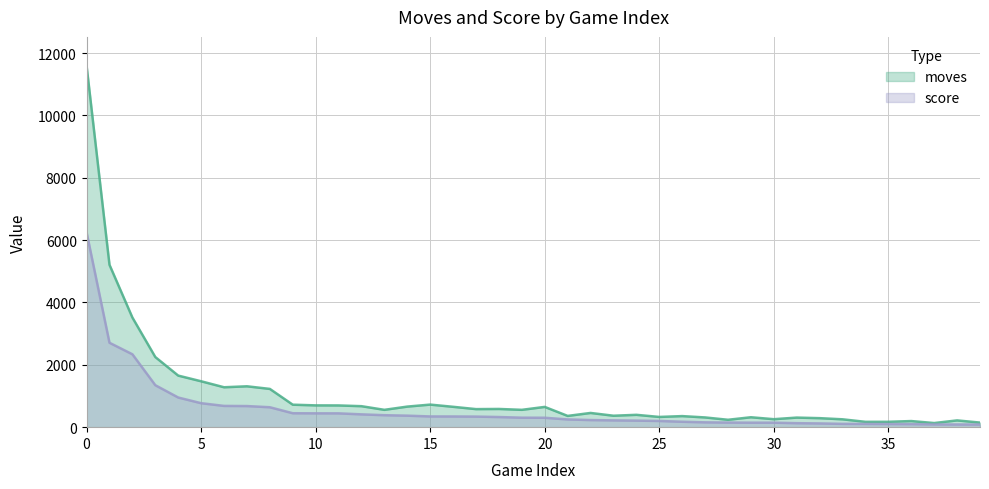

Which series has the largest total across all categories?

moves